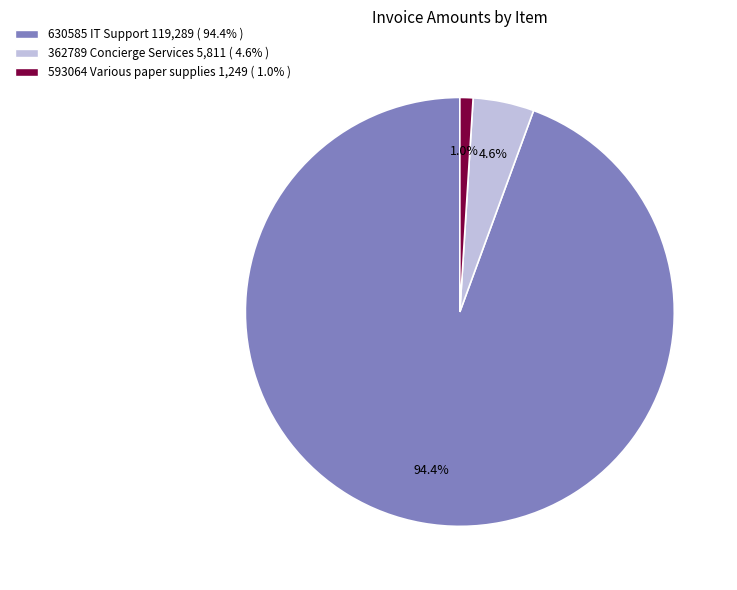

How much of the chart is everything except 362789 Concierge Services?

95.4%